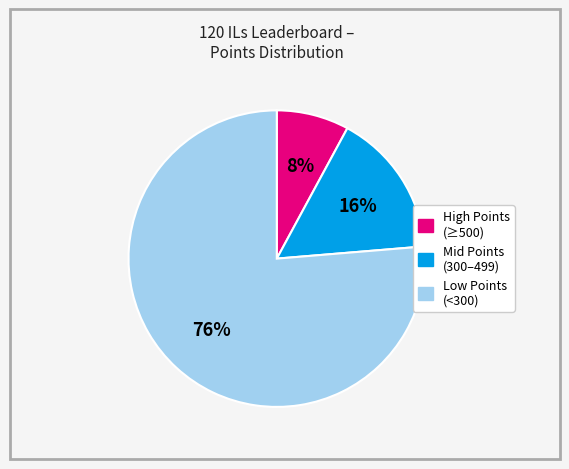

Combined, do High Points (≥500) and Low Points (<300) account for over 50%?

Yes